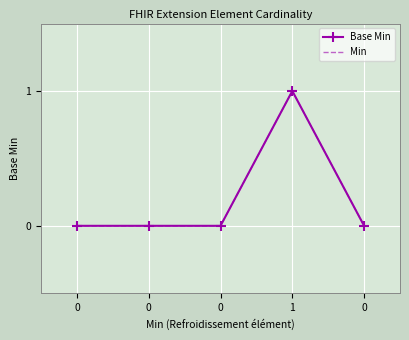

At how many categories does at least one series exceed 0?

1